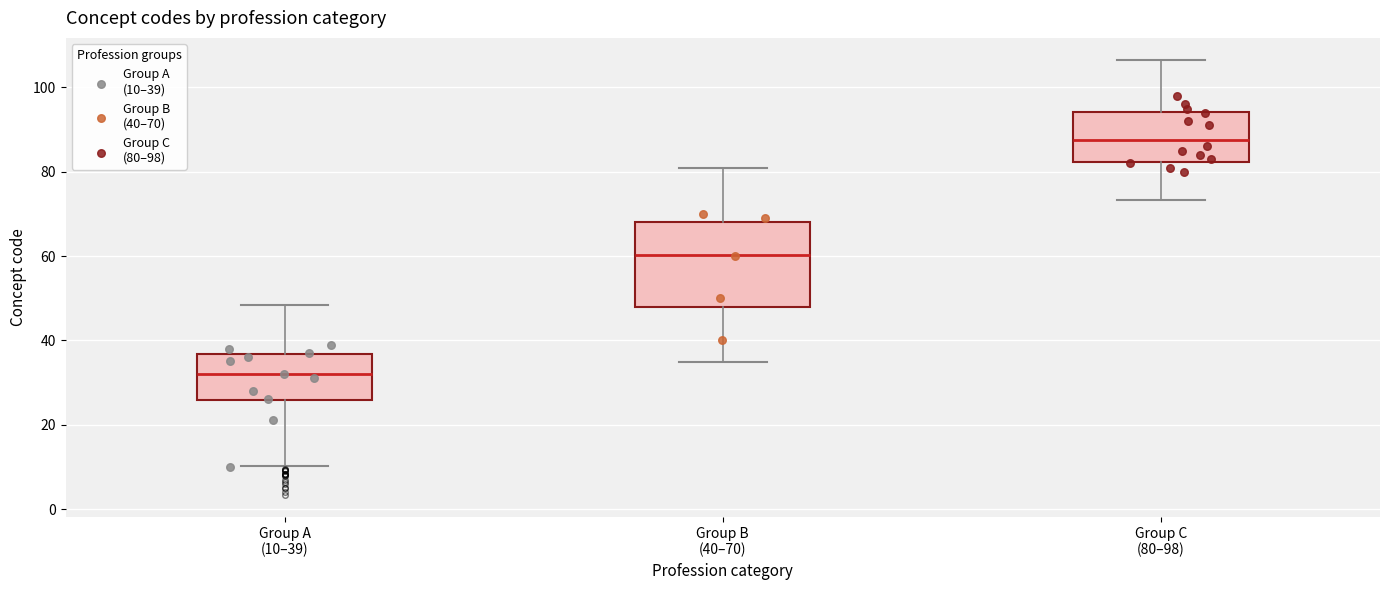

Which box is the tallest, from its lower edge to its upper edge?

Group B (40–70)